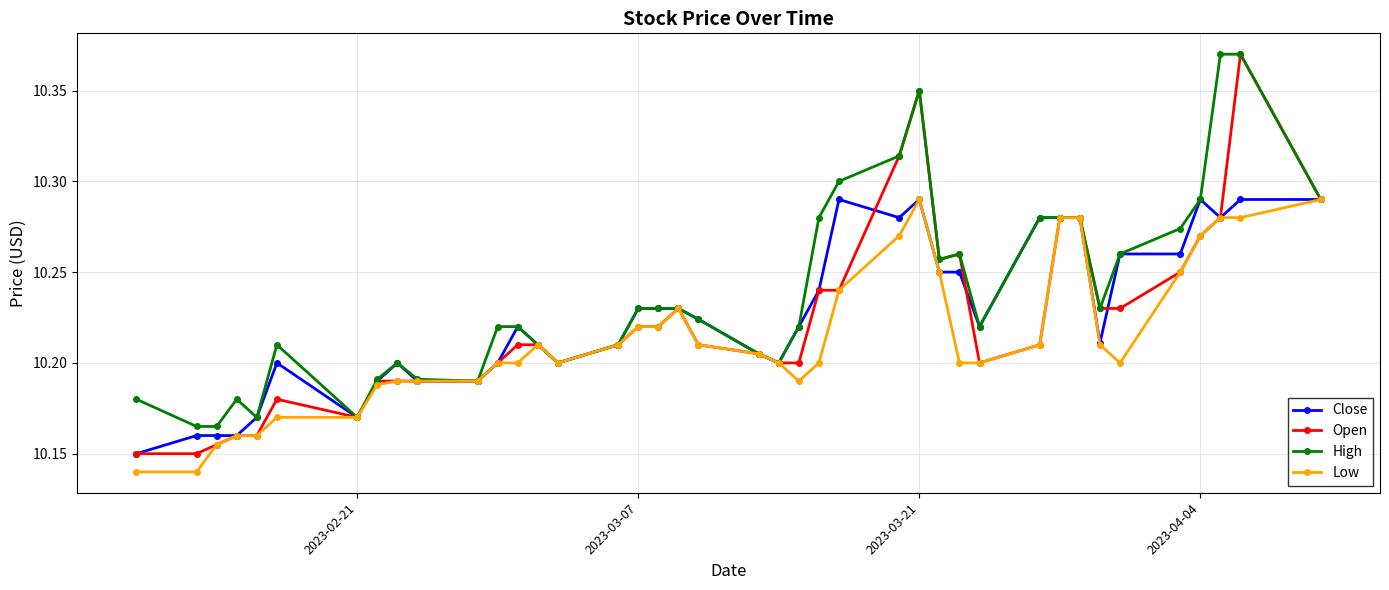

True or false: Open has more than 1 points higher than both neighbors.

True